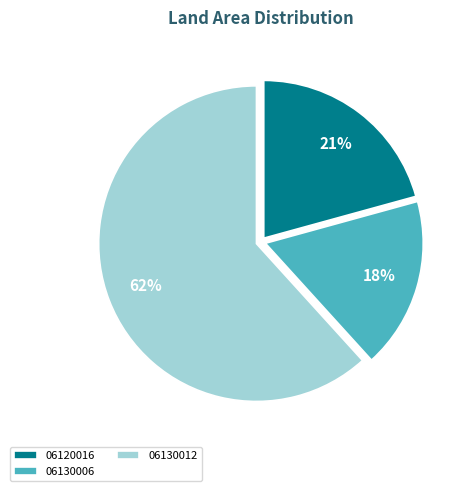

To the nearest percent, what is the difference between the 06130006 and 06120016 slice percentages?

3%